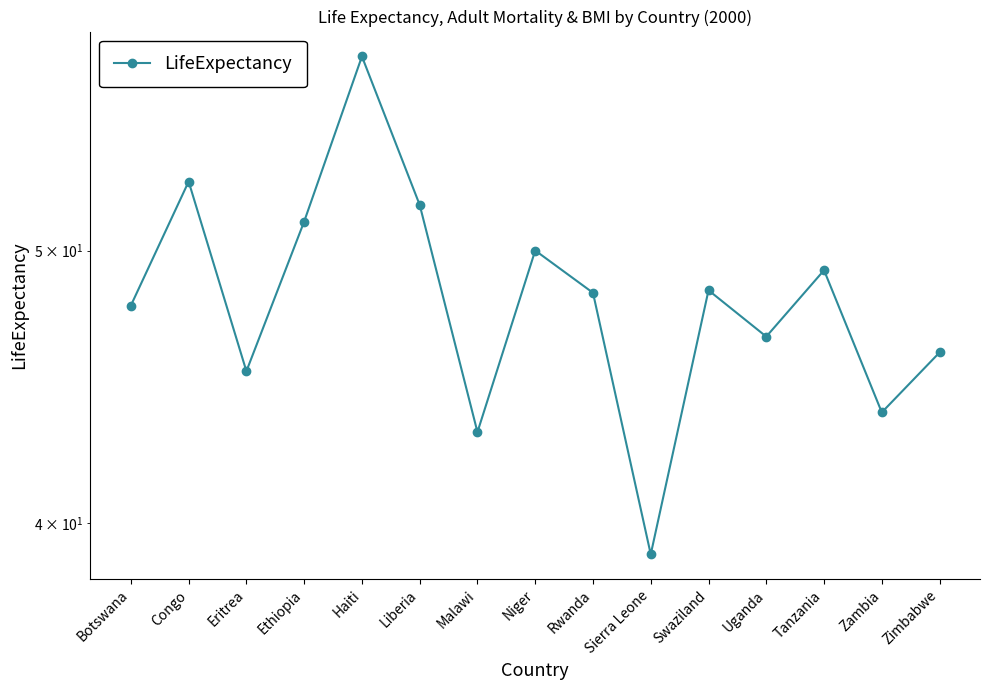

True or false: the data has more than 1 interior local peaks.

True